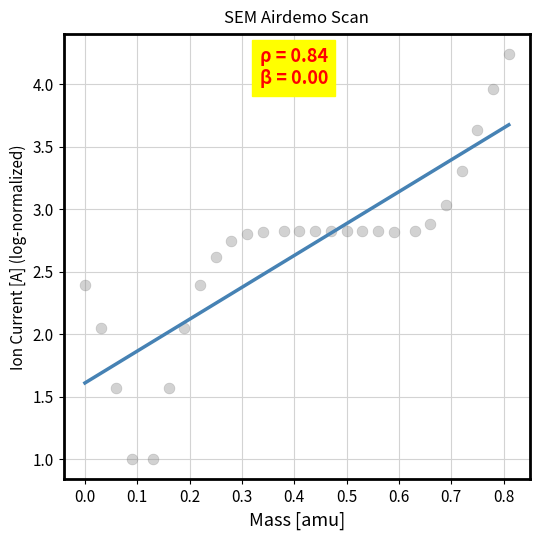

What is the range of Y values (max minus min)?

3.2